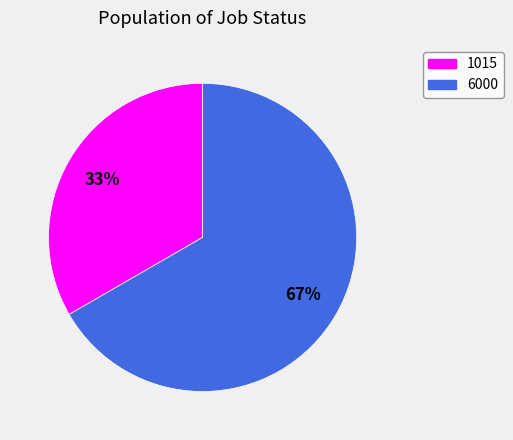

Which category has the biggest portion of the pie?

6000